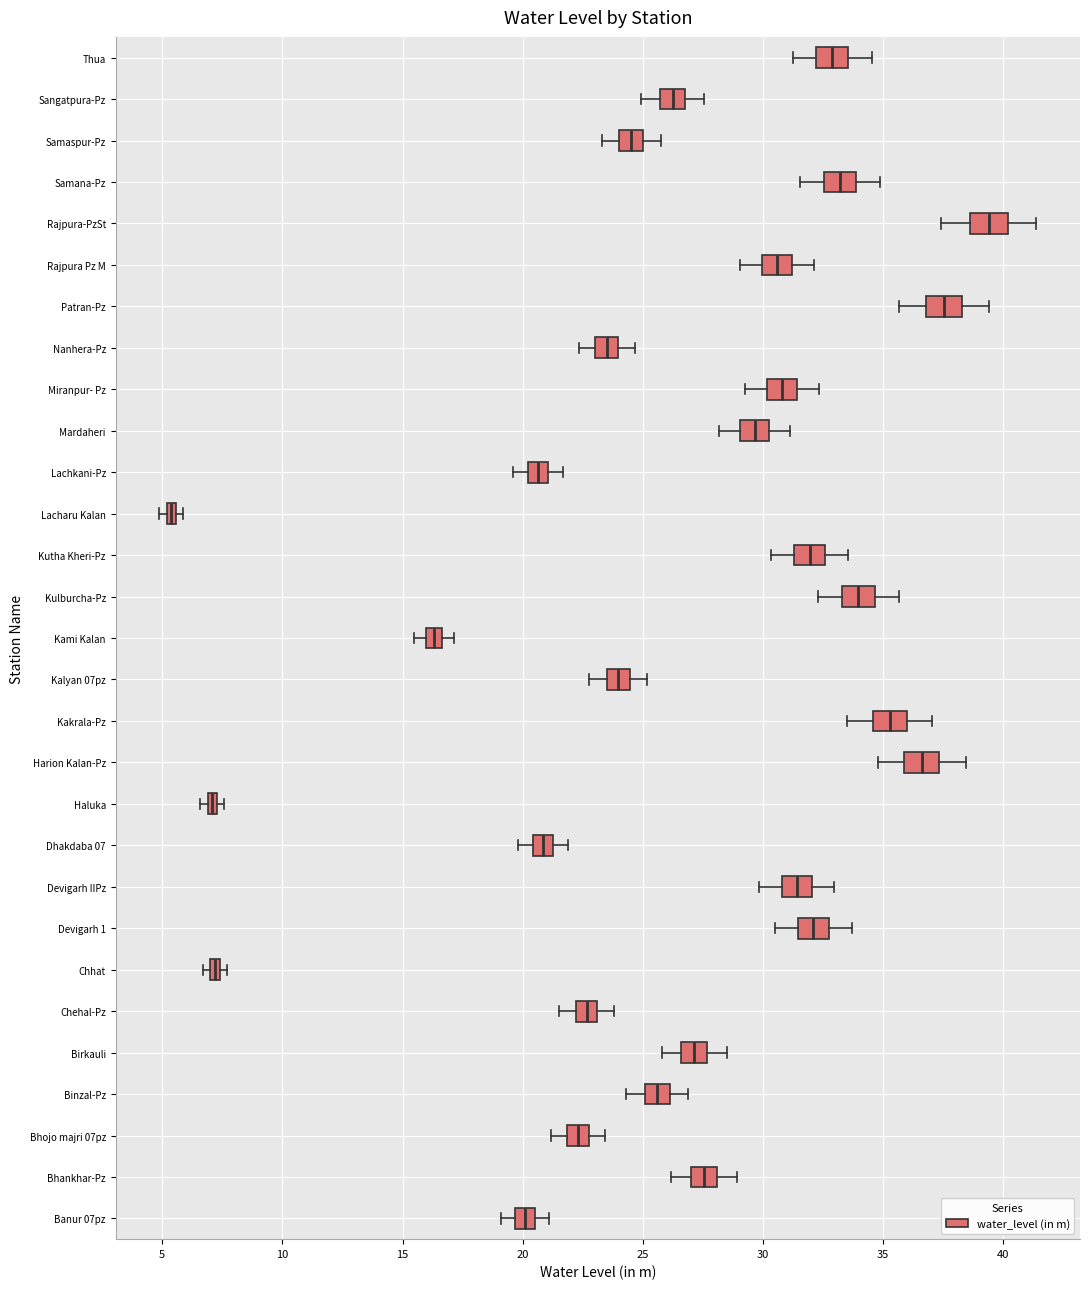

Where is the left edge of the box for Kakrala-Pz on the x-axis? The values are not printed on the chart, so give them approximately, as read against the axis.

34.5